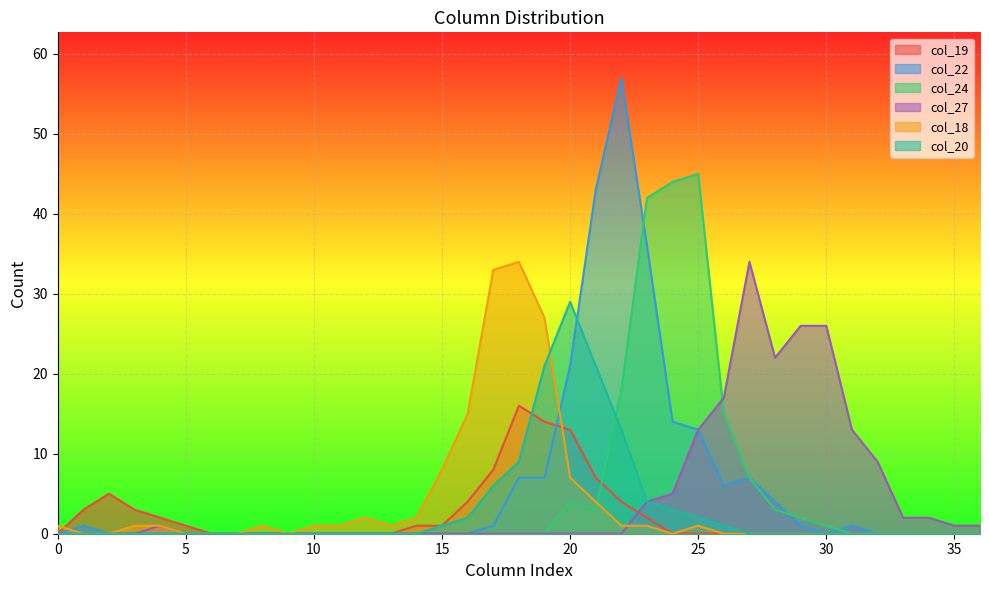

What are all the series names shown in the legend?

col_19, col_22, col_24, col_27, col_18, col_20